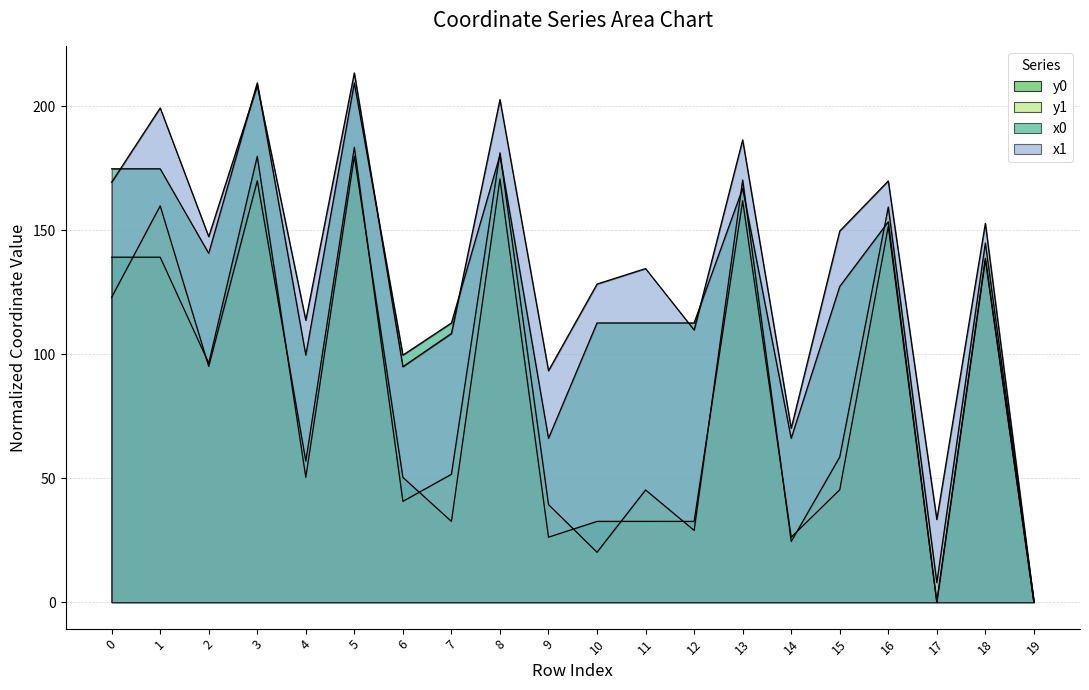

What is the spread (max minus min) of values at 1?

60.2